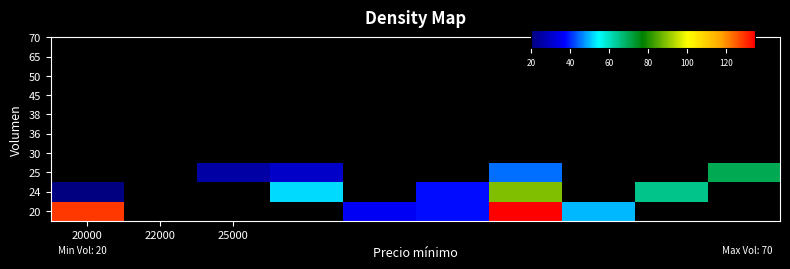

At how many categories does at least one series exceed 115?

2